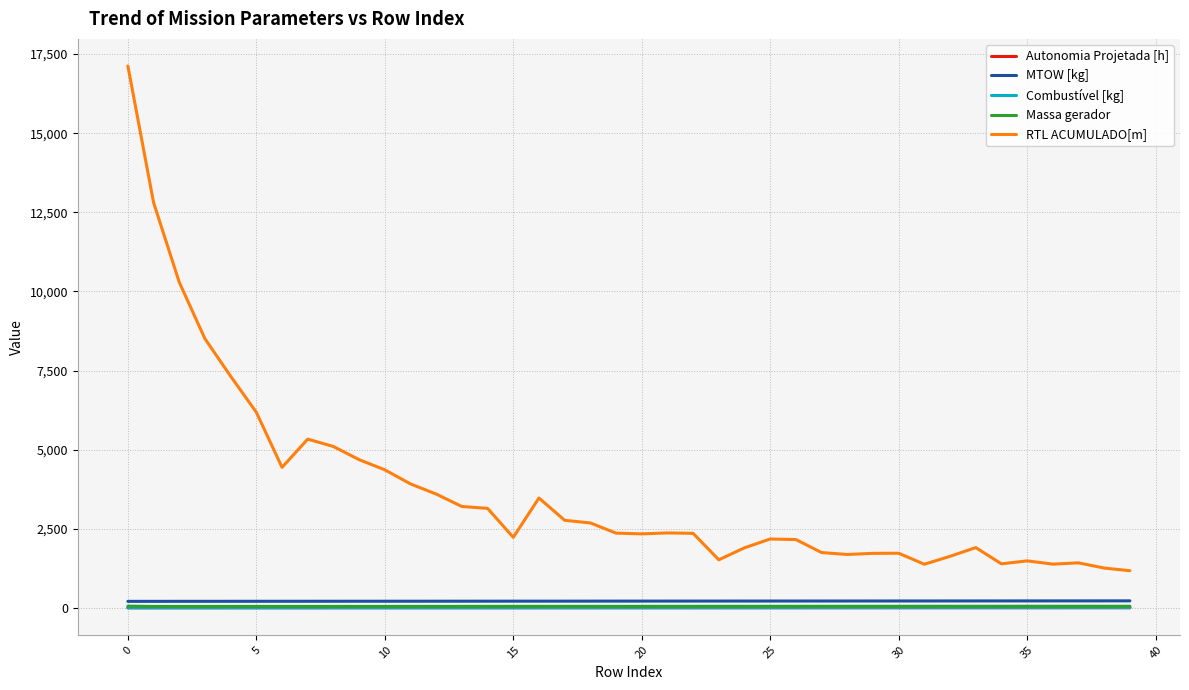

What is the highest value of the Autonomia Projetada [h] series?

0.9